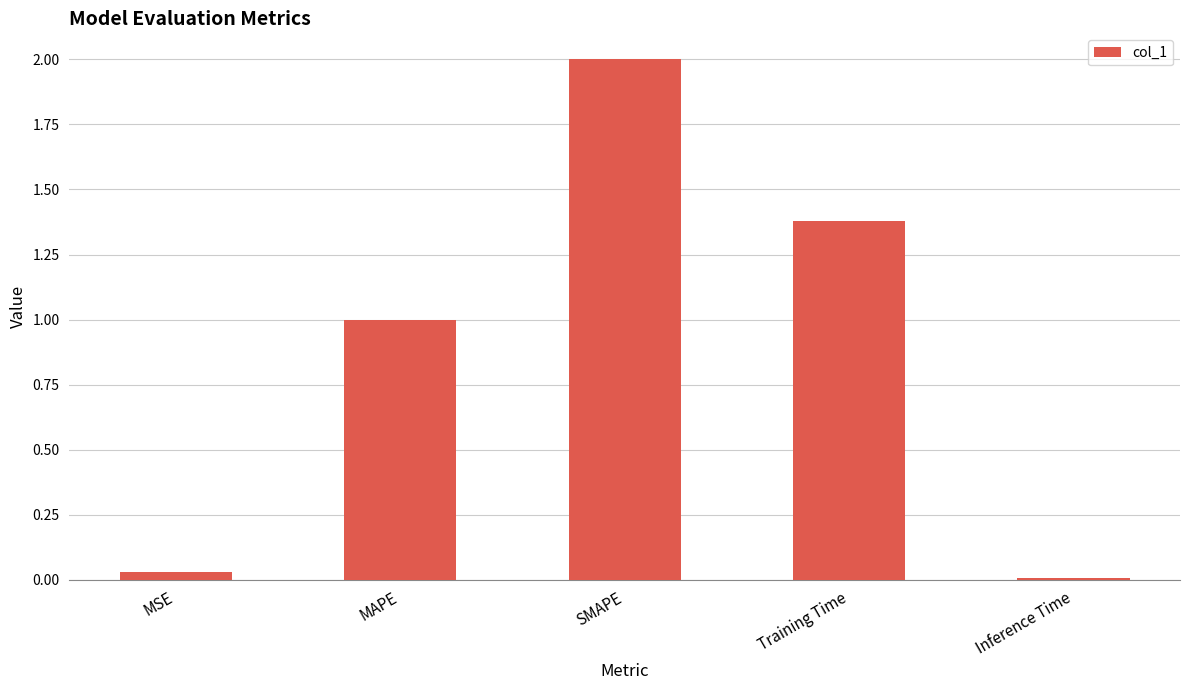

What position from the left is Inference Time?

5